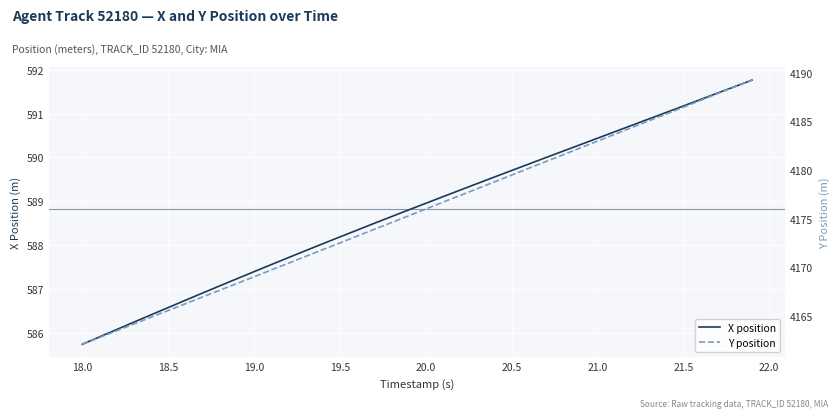

What is the lowest value of the X position series?

585.7